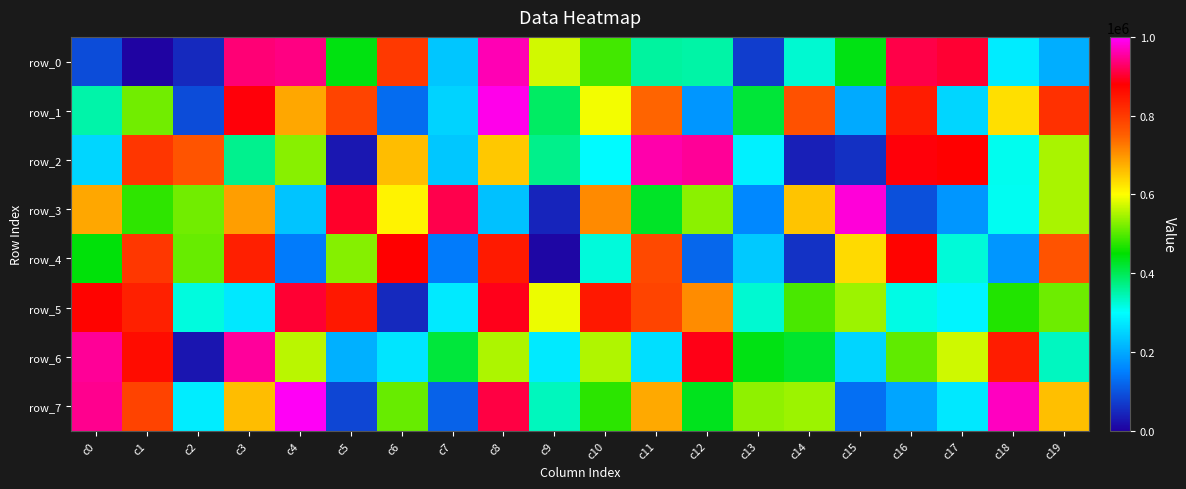

Count the number of data series in this chart.

8